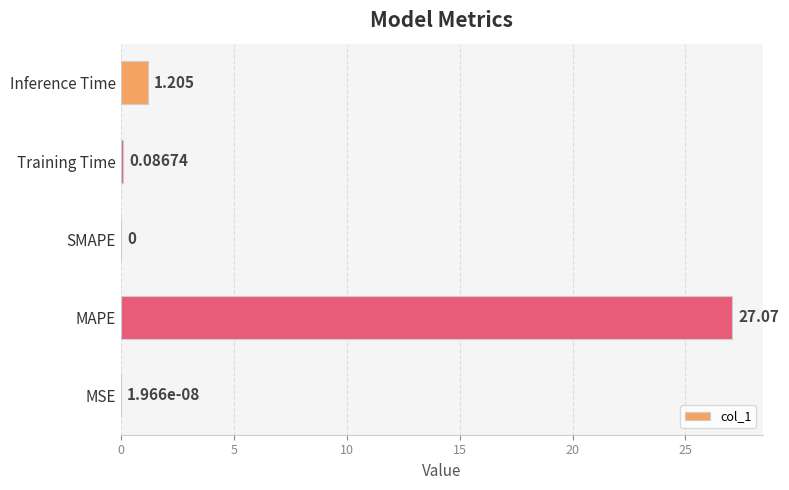

Which label corresponds to the largest value in the chart?

MAPE